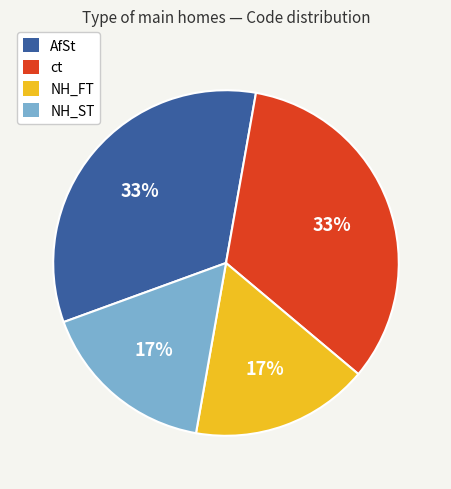

To the nearest percent, what is the combined percentage of AfSt and NH_FT?

50%